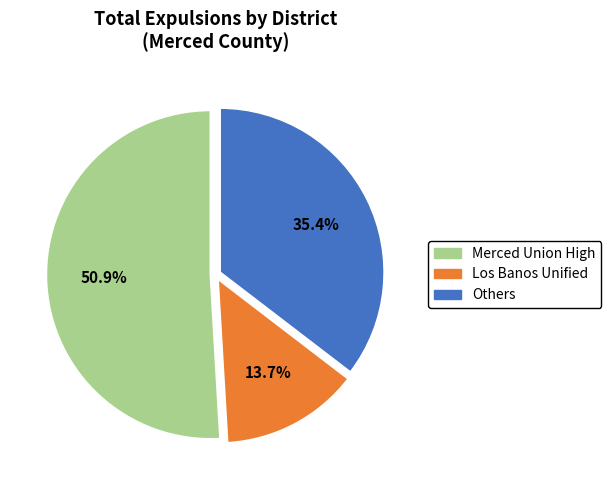

How many slices are in this pie chart?

3